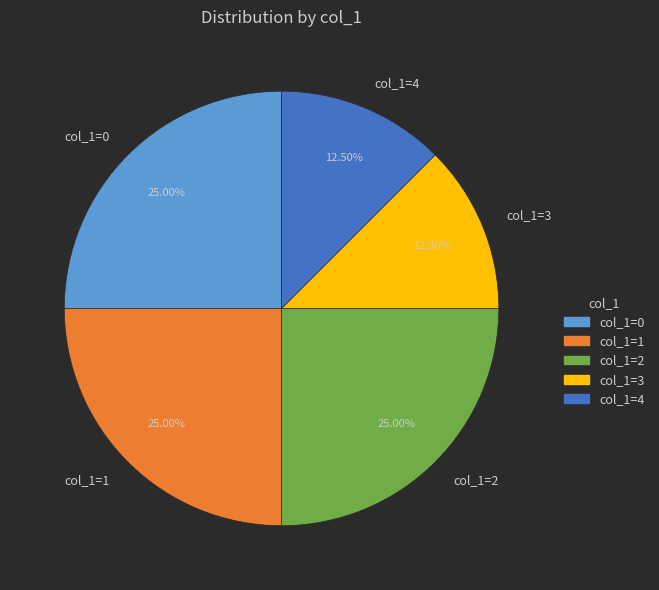

What is the ratio of the value at col_1=2 to the value at col_1=3?

2.0